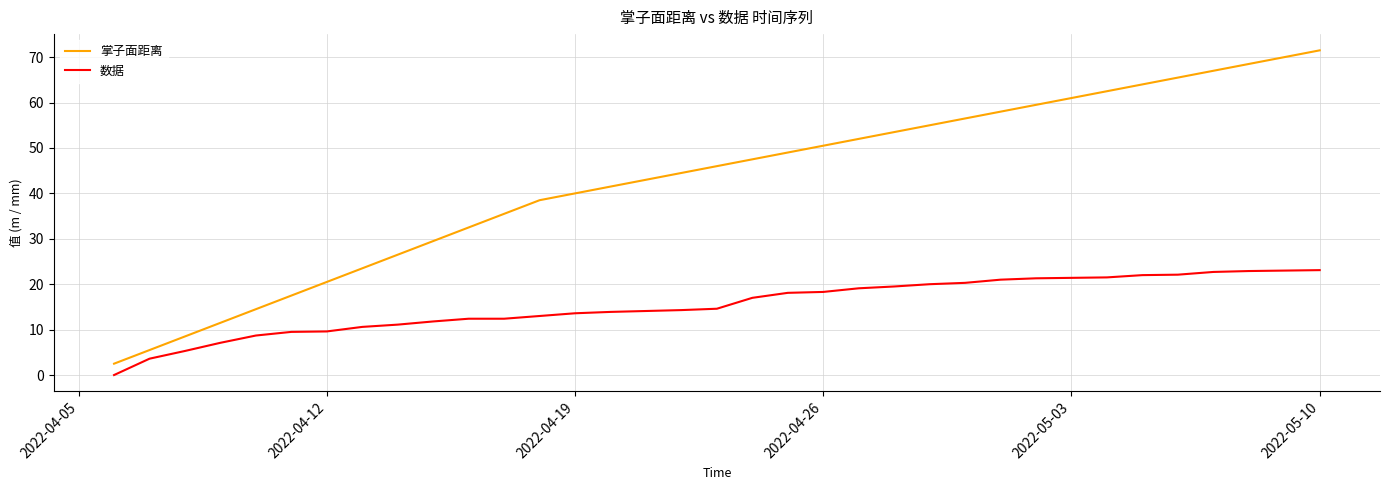

What is the maximum value shown in the chart?

71.5